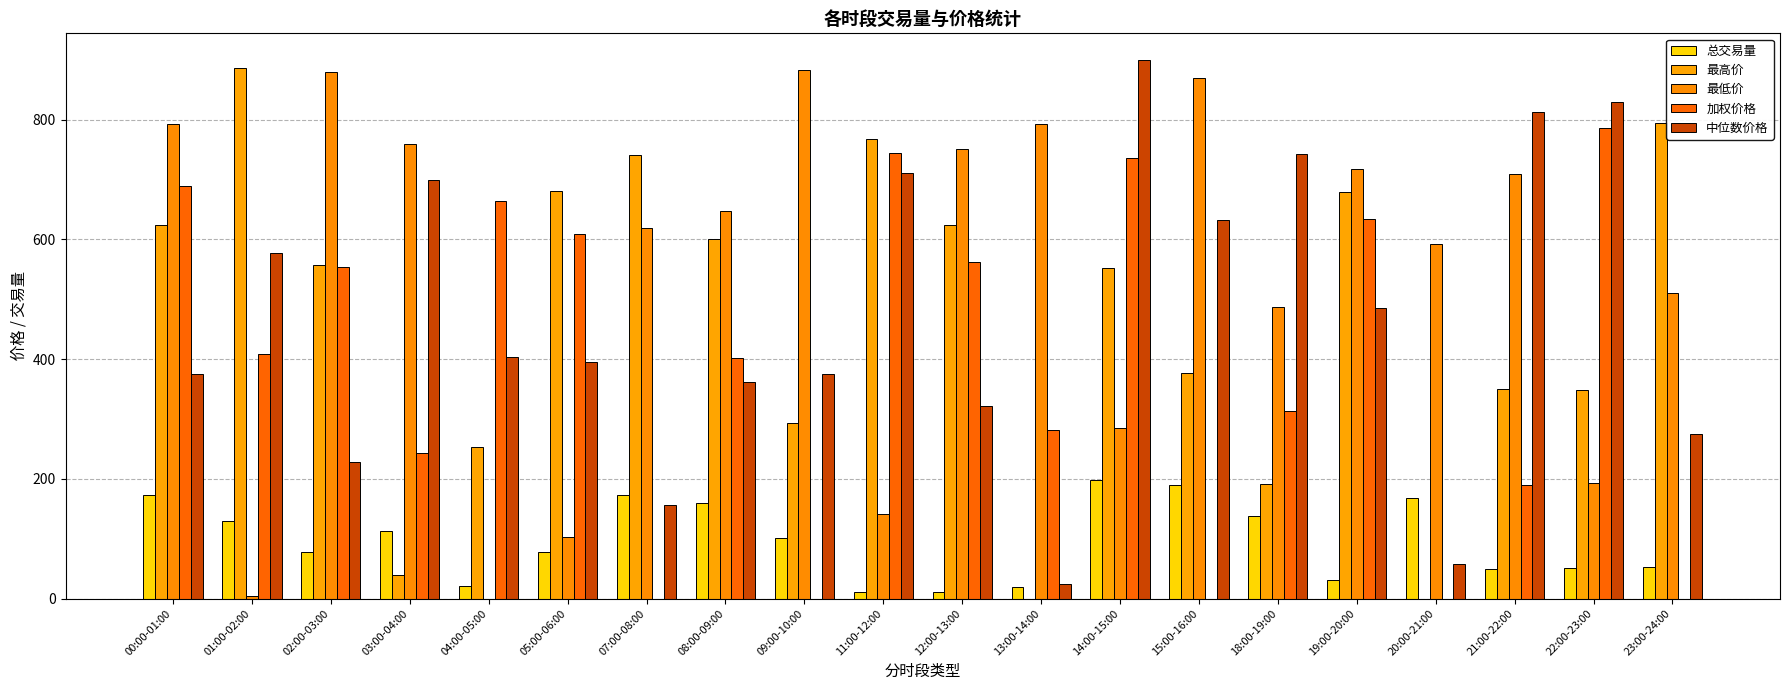

What value does the 最低价 series have at 13:00-14:00?

792.7